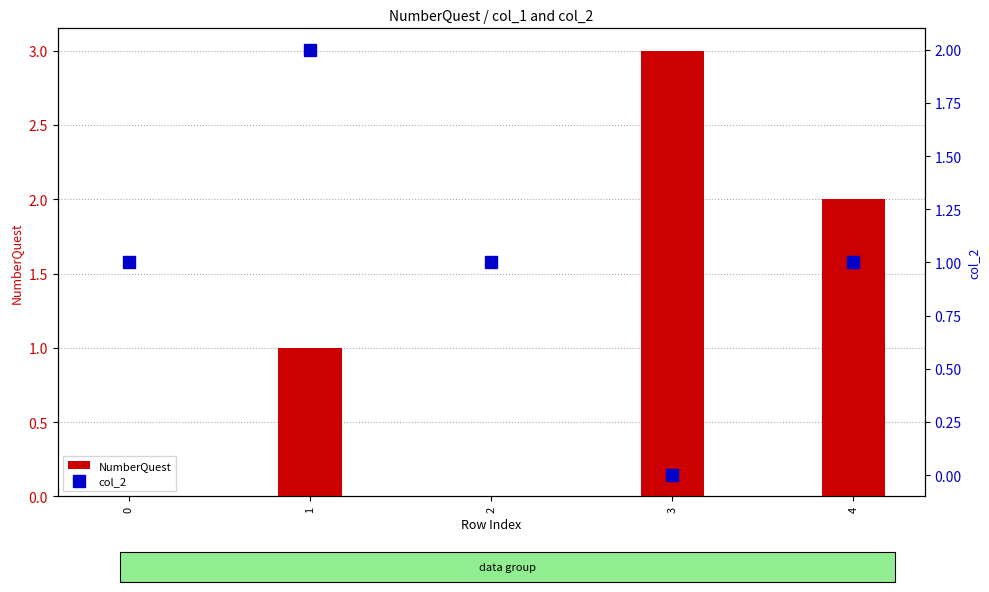

The value of NumberQuest at 2 is 2. True or false?

False